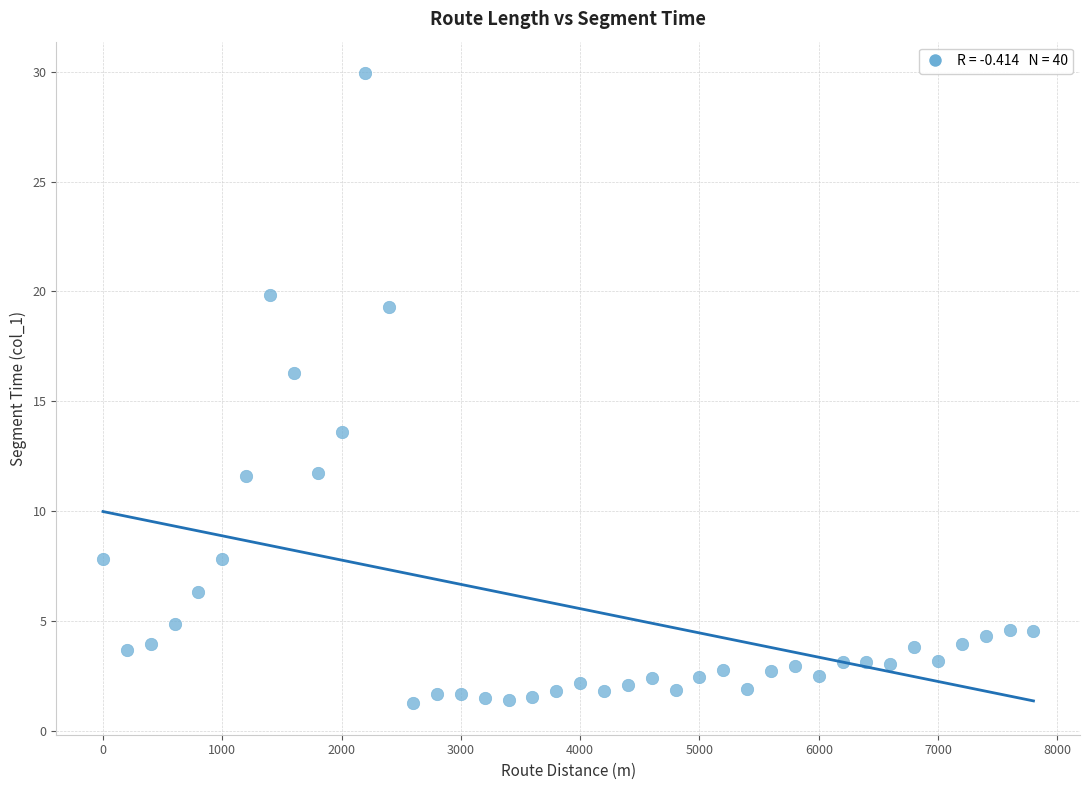

What is the range of X values (max minus min)?

7800.0